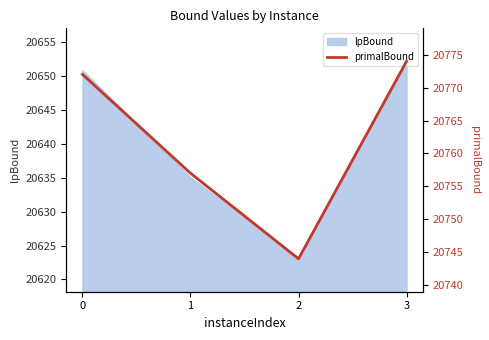

How many lines are shown in the chart?

1